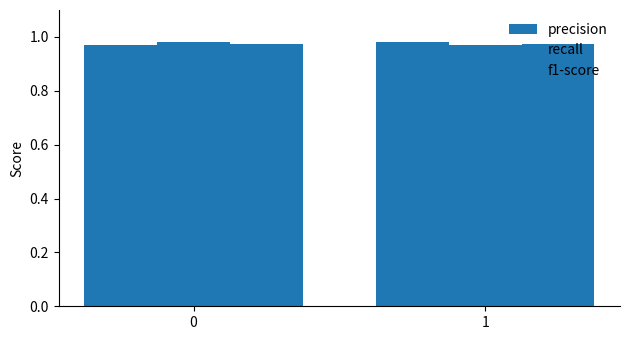

How many distinct data groups are displayed?

3